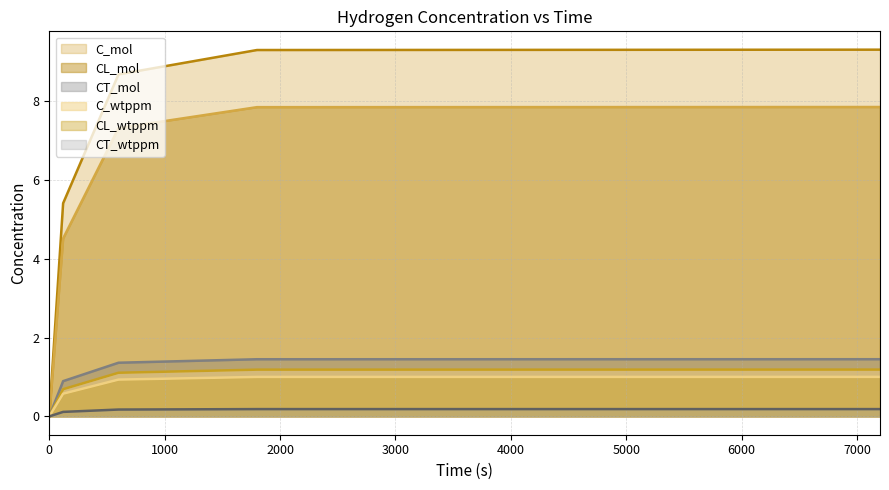

Reading left to right, extract all data points from this chart.

C_mol: 0=0.0	120=5.4	600=8.7	1800=9.3	7200=9.3
CL_mol: 0=0.0	120=4.5	600=7.3	1800=7.8	7200=7.8
CT_mol: 0=0.0	120=0.9	600=1.4	1800=1.4	7200=1.5
C_wtppm: 0=0.0	120=0.7	600=1.1	1800=1.2	7200=1.2
CL_wtppm: 0=0.0	120=0.6	600=0.9	1800=1.0	7200=1.0
CT_wtppm: 0=0.0	120=0.1	600=0.2	1800=0.2	7200=0.2